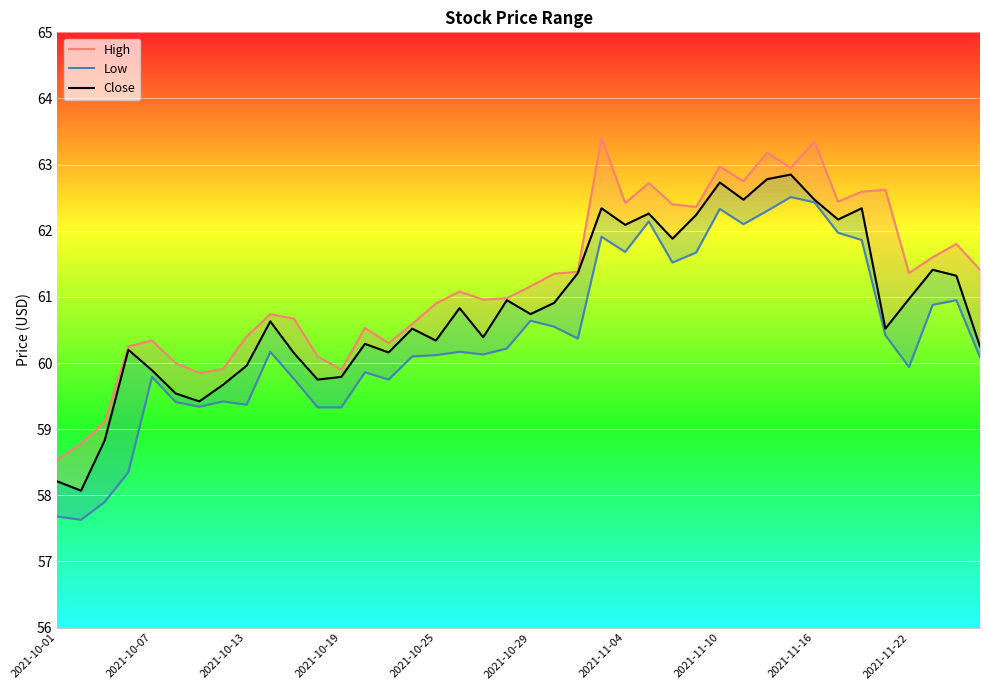

Reading left to right, extract all data points from this chart.

High: 58.5	58.8	59.1	60.2	60.3	60.0	59.8	59.9	60.4	60.7	60.7	60.1	59.9	60.5	60.3	60.6	60.9	61.1	61.0	61.0	61.2	61.3	61.4	63.4	62.4	62.7	62.4	62.4	63.0	62.8	63.2	63.0	63.3	62.4	62.6	62.6	61.4	61.6	61.8	61.4
Close: 58.2	58.1	58.8	60.2	59.9	59.5	59.4	59.7	60.0	60.6	60.2	59.8	59.8	60.3	60.2	60.5	60.3	60.8	60.4	61.0	60.7	60.9	61.4	62.3	62.1	62.3	61.9	62.2	62.7	62.5	62.8	62.8	62.5	62.2	62.3	60.5	61.0	61.4	61.3	60.2
Low: 57.7	57.6	57.9	58.3	59.8	59.4	59.3	59.4	59.4	60.2	59.8	59.3	59.3	59.9	59.8	60.1	60.1	60.2	60.1	60.2	60.6	60.5	60.4	61.9	61.7	62.1	61.5	61.7	62.3	62.1	62.3	62.5	62.4	62.0	61.9	60.4	59.9	60.9	61.0	60.1